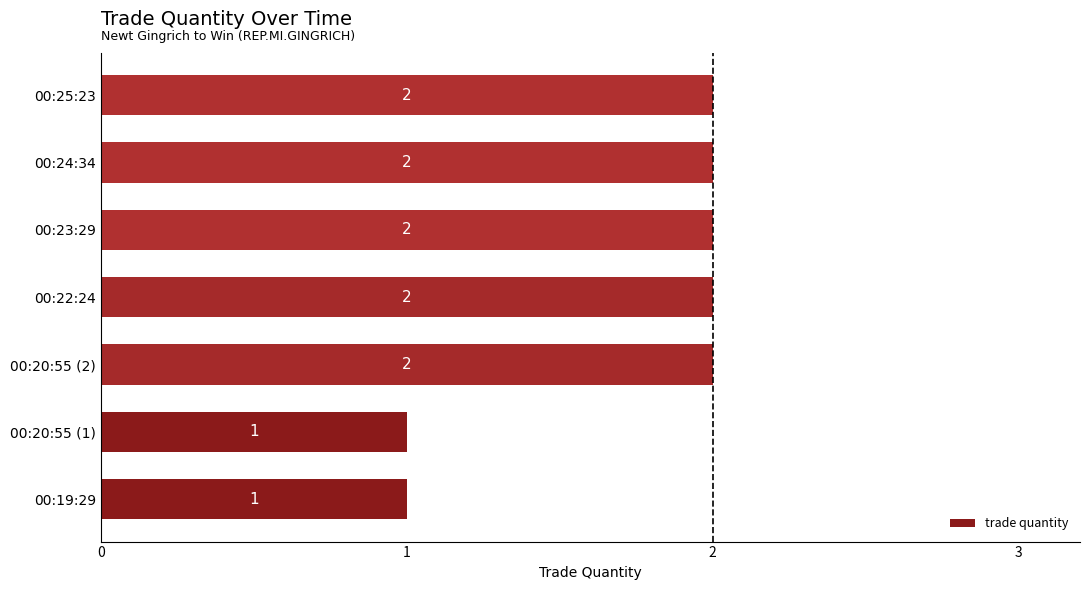

What is the sum of all values?

12